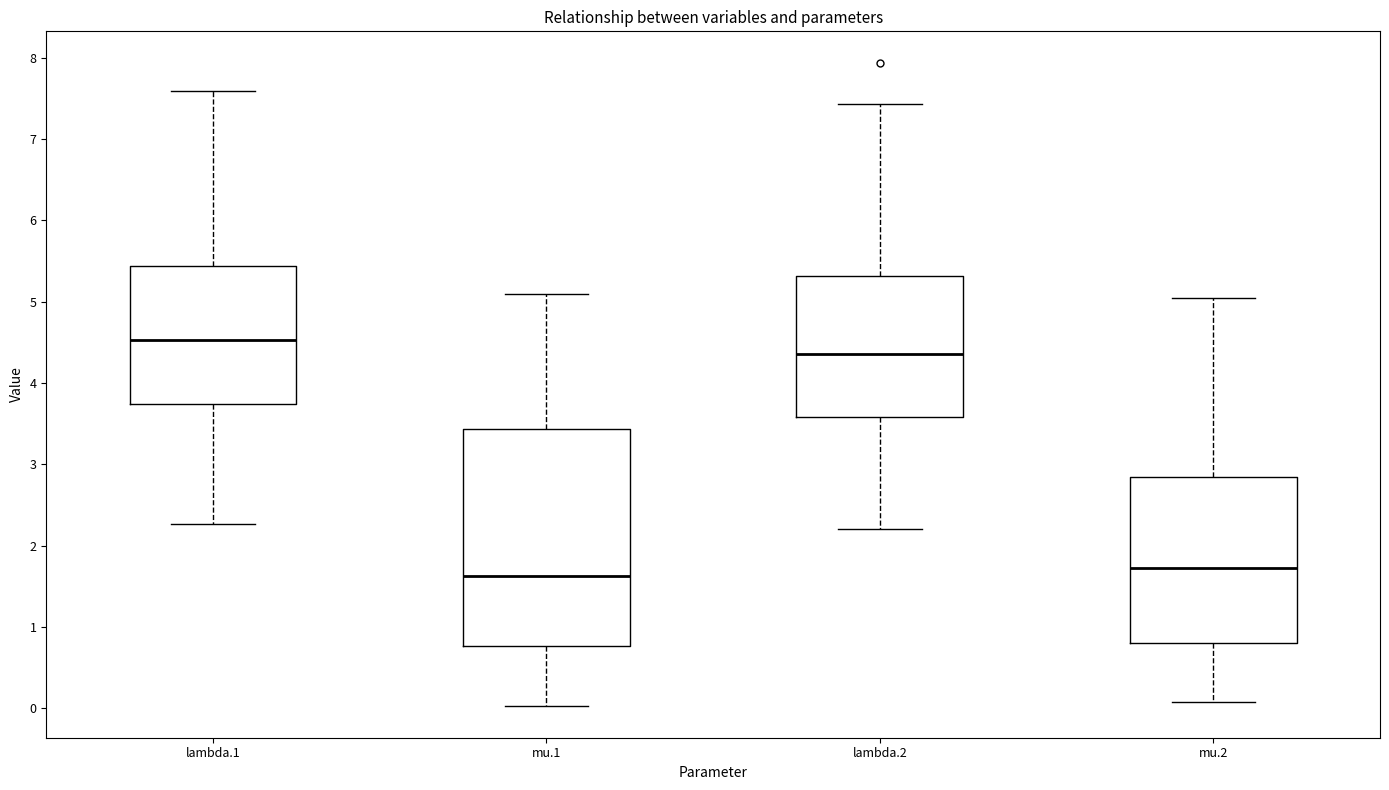

Reading left to right, transcribe this box plot: for each box, give where its median line is, the range the box spans, and where its two whiskers end, as read against the y-axis. The values are not printed on the chart, so give them approximately, as read against the axis.

lambda.1: median 4.5, box 3.7 to 5.4, whiskers 2.3 to 7.6
mu.1: median 1.6, box 0.8 to 3.4, whiskers 0.0 to 5.1
lambda.2: median 4.4, box 3.6 to 5.3, whiskers 2.2 to 7.4
mu.2: median 1.7, box 0.8 to 2.8, whiskers 0.1 to 5.0